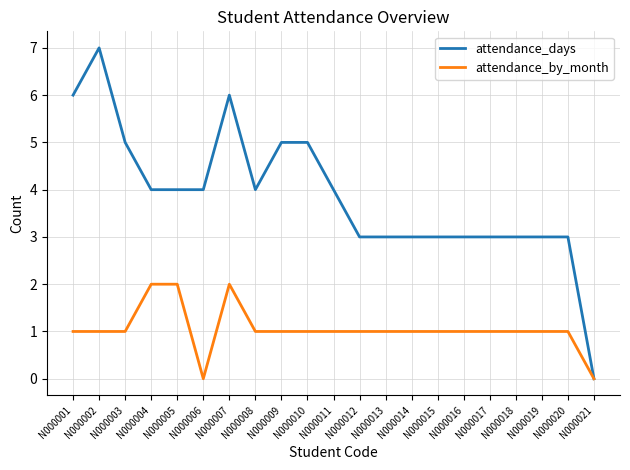

Count the attendance_days values in the range 3 to 5.

17